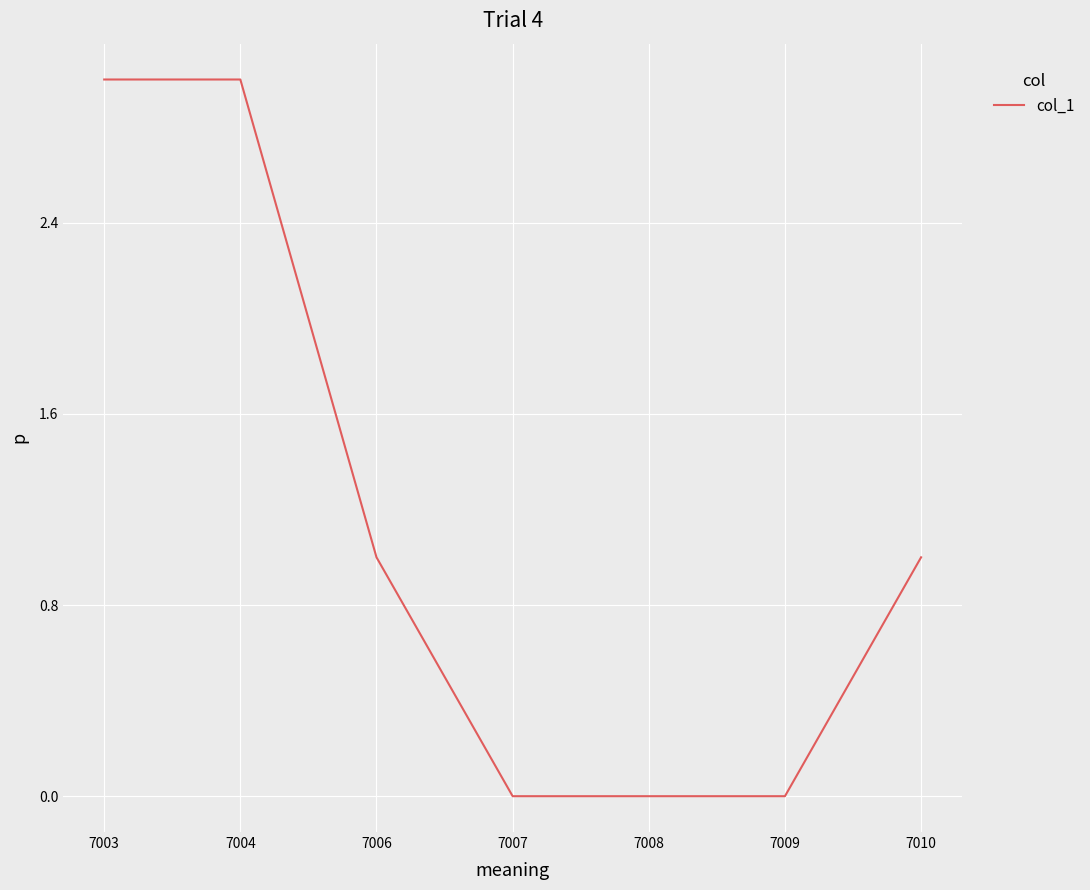

Does the chart display data point markers on the line(s)?

No